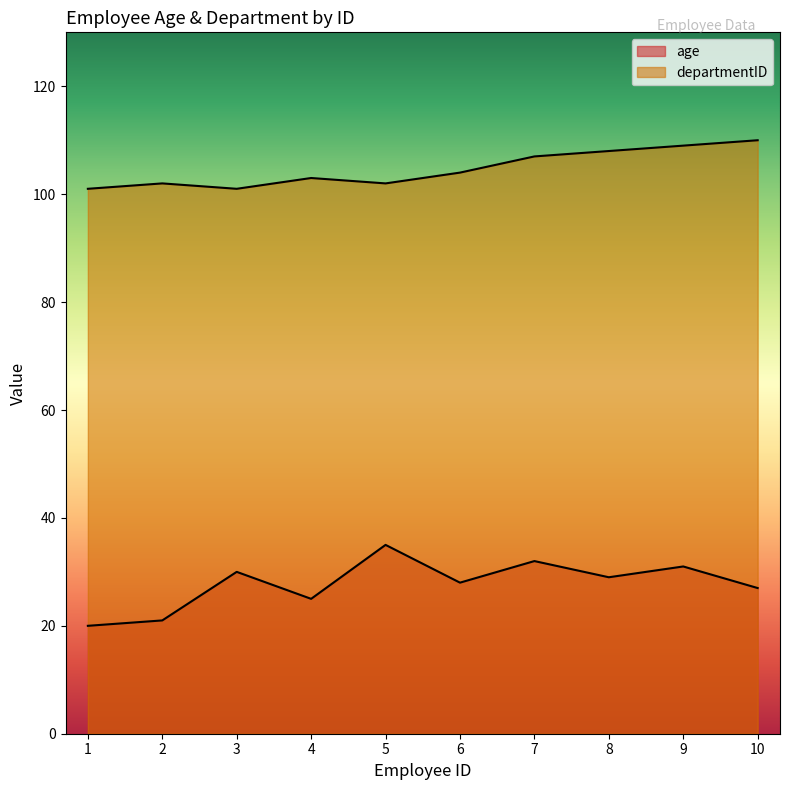

At which label does departmentID reach its peak?

10